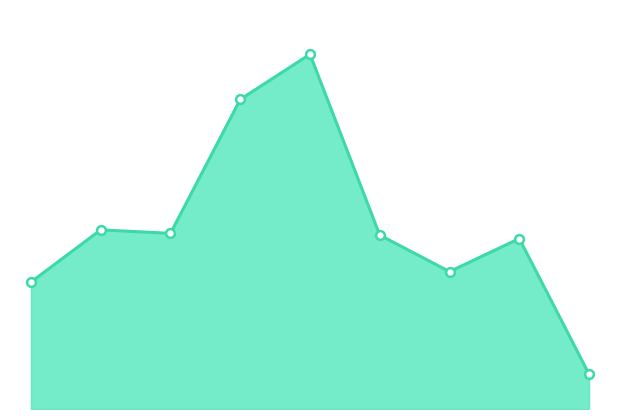

How many lines are shown in the chart?

1